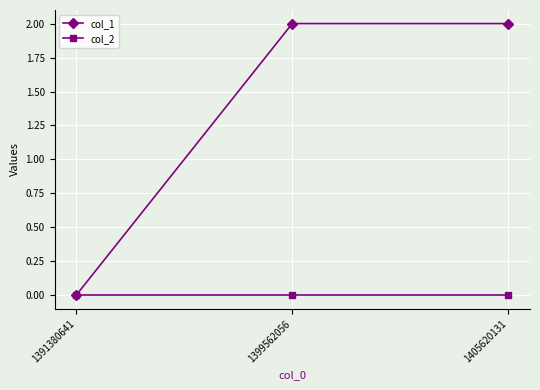

The value of col_1 at 1399562056 is 2. True or false?

True